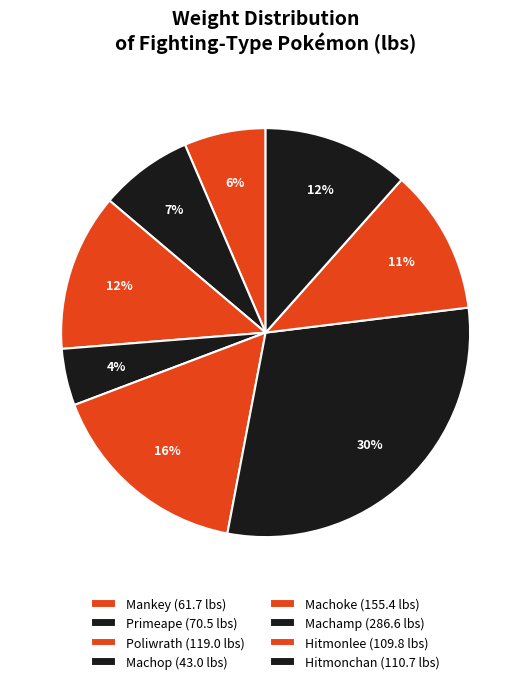

How many slices are in this pie chart?

8